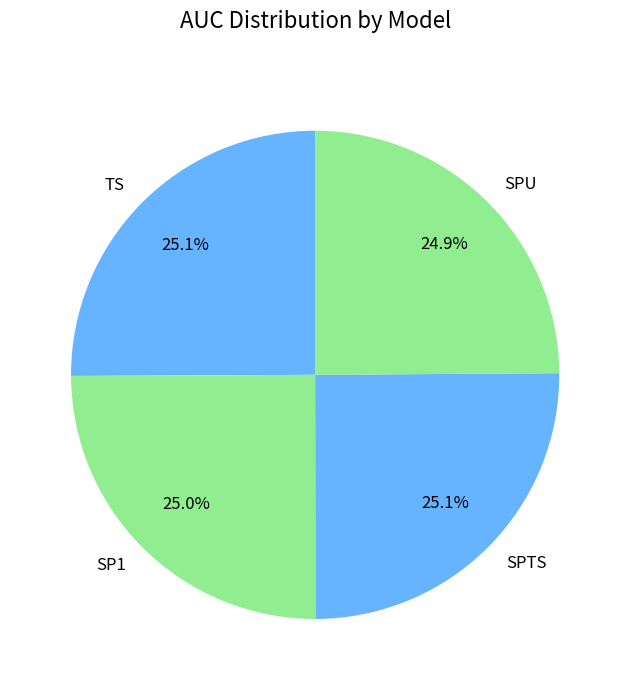

Does SPTS represent more than half of the total?

No